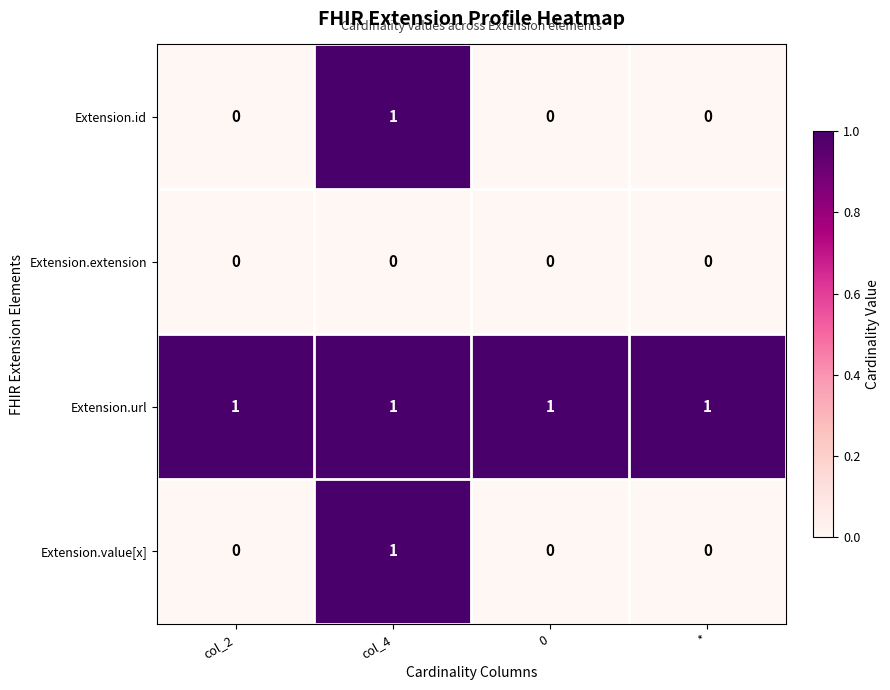

Reading left to right, list all the values displayed in this chart.

Extension.id: 0	1	0	0
Extension.extension: 0	0	0	0
Extension.url: 1	1	1	1
Extension.value[x]: 0	1	0	0